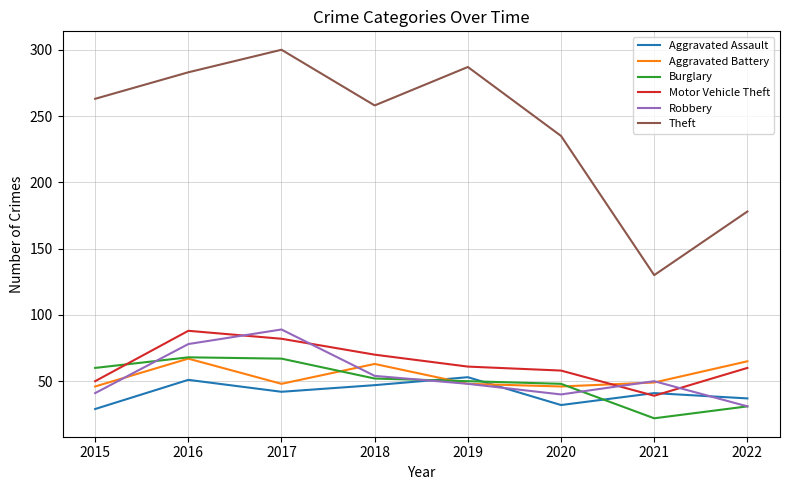

How many lines are shown in the chart?

6